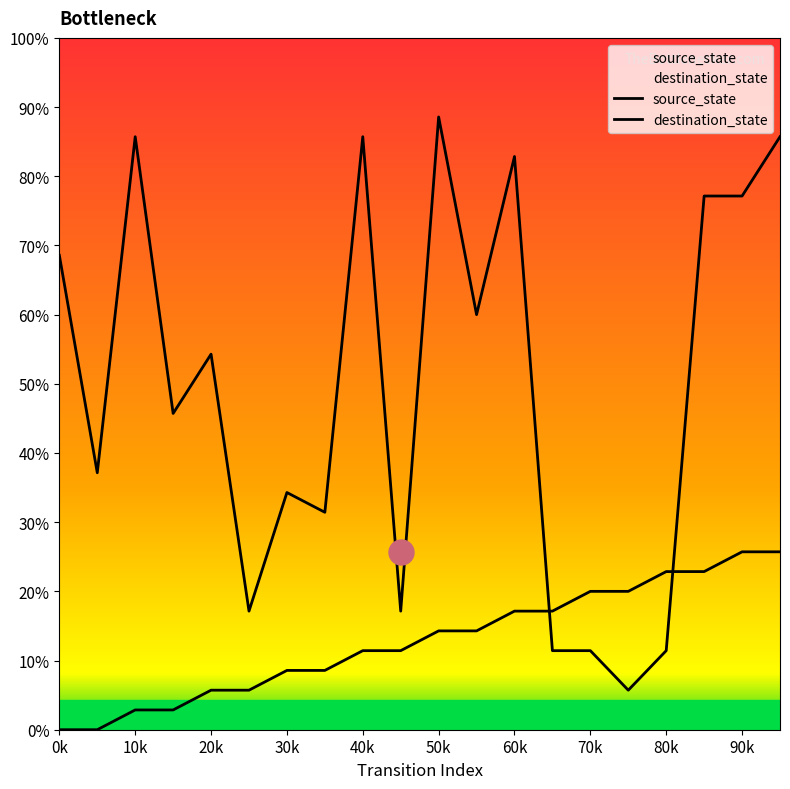

Does the chart display data point markers on the line(s)?

No